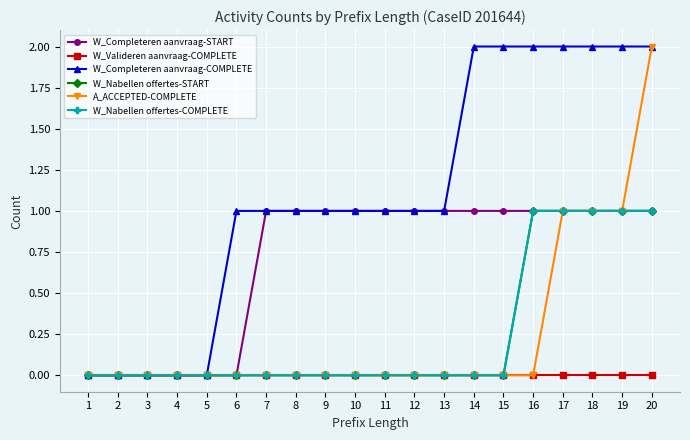

What is the approximate value of A_ACCEPTED-COMPLETE at 19?

1